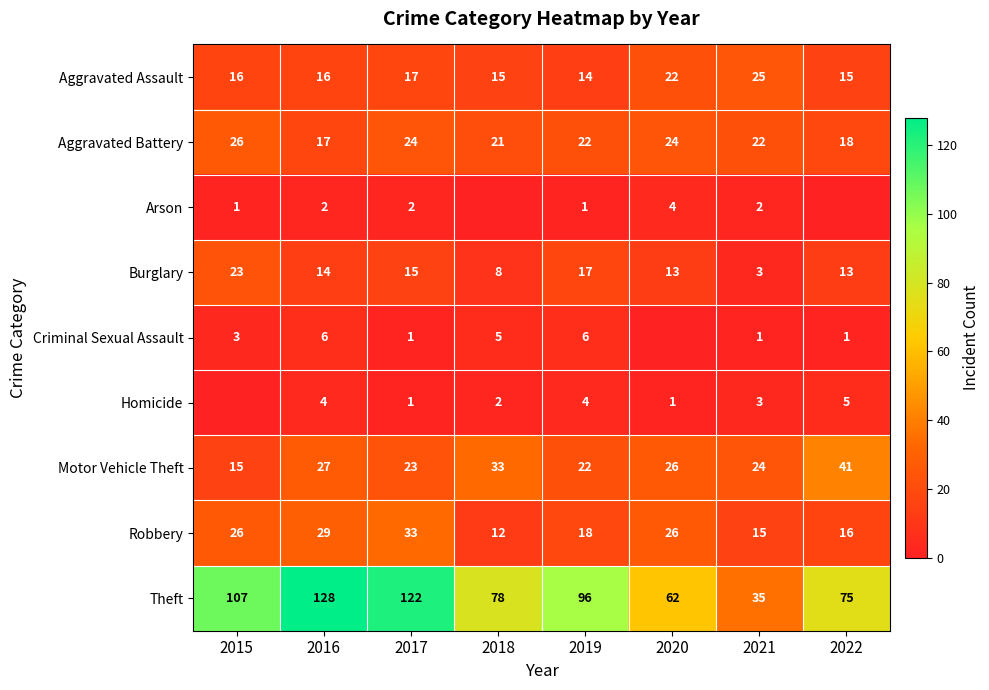

Which category has the highest value in the Aggravated Assault series?

2021